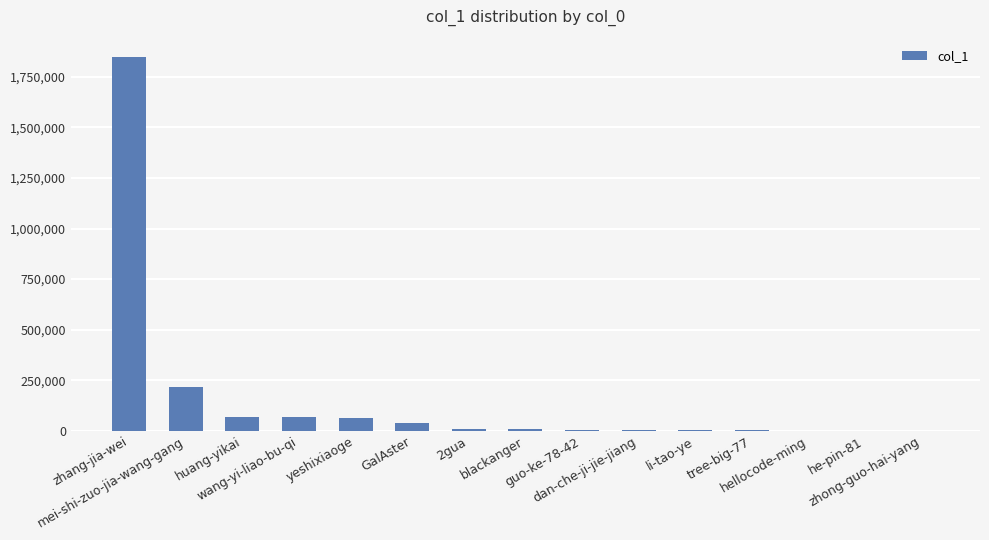

At which category does the chart reach its peak across all series?

zhang-jia-wei